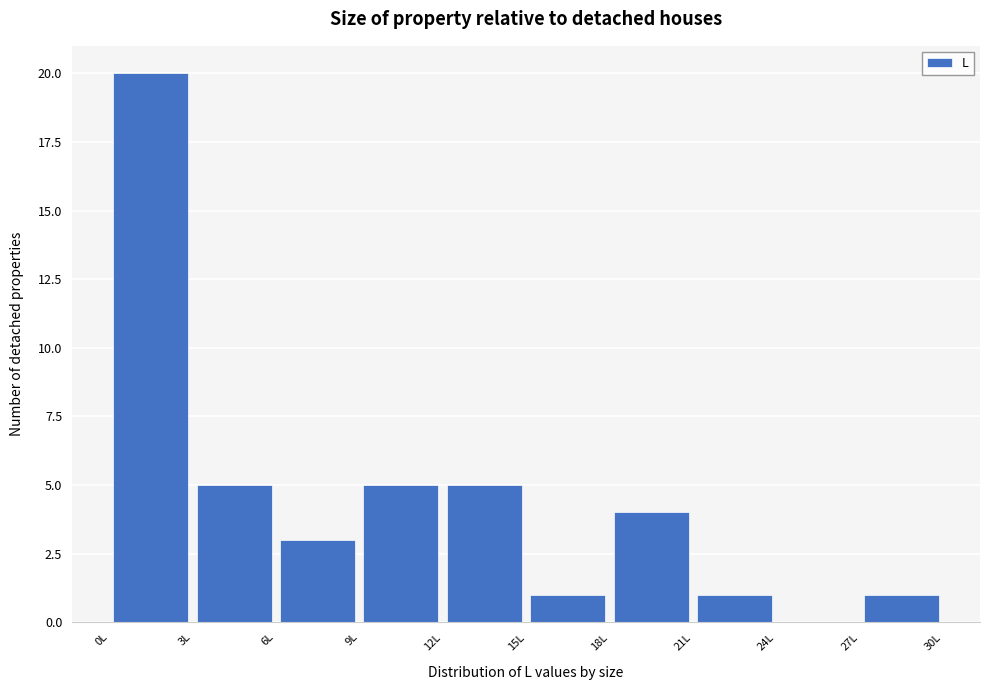

Reading left to right, transcribe this chart: for each bar, give the range it covers on the x-axis and its height. The values are not printed on the chart, so give them approximately, as read against the axis.

0 to 3: 20
3 to 6: 5
6 to 9: 3
9 to 12: 5
12 to 15: 5
15 to 18: 1
18 to 21: 4
21 to 24: 1
24 to 27: 0
27 to 30: 1